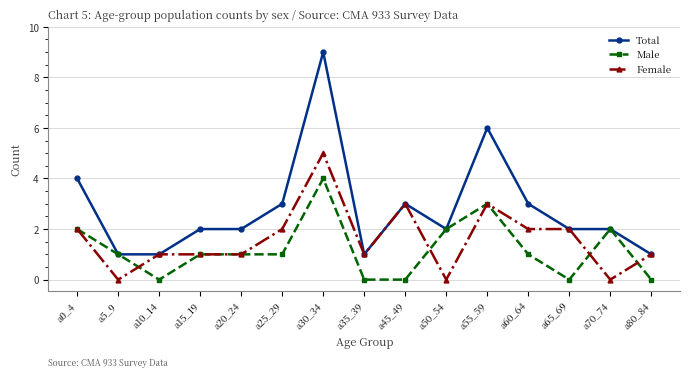

At which label does Total first exceed 2?

a0_4